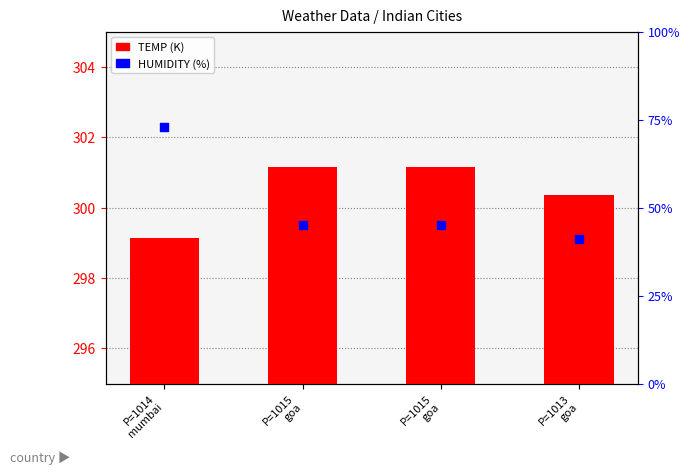

Which series reaches the maximum Y coordinate?

TEMP (K)